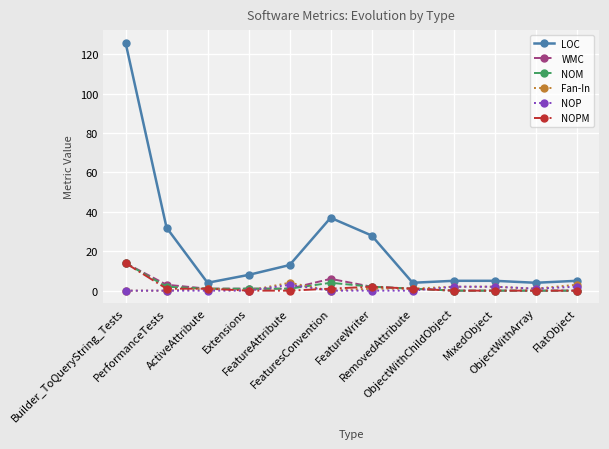

What position from the left is PerformanceTests?

2